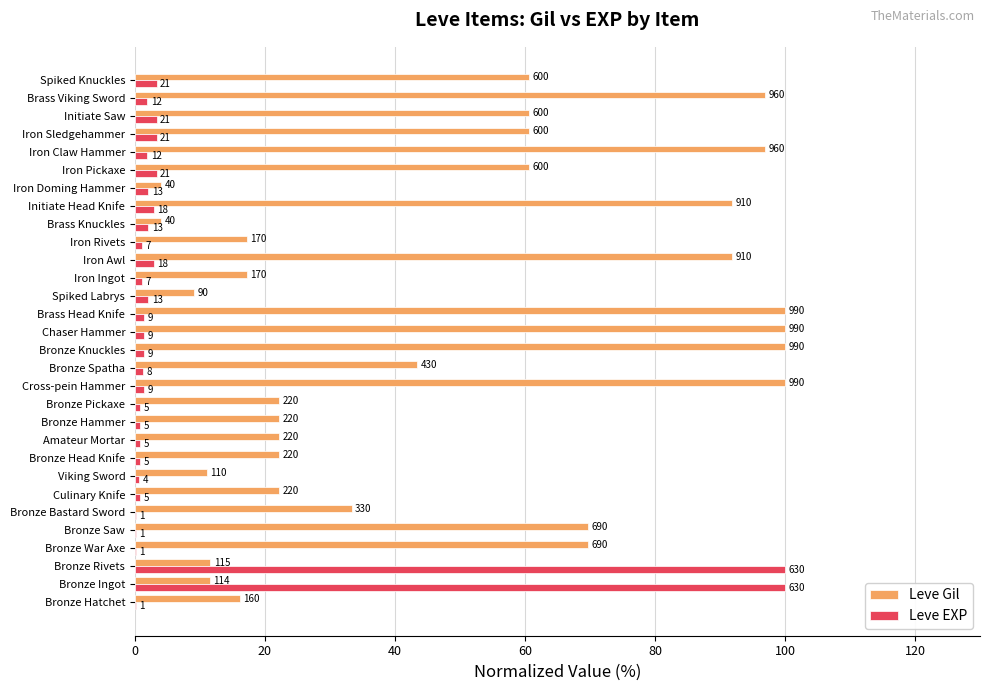

What is the value of the Leve Gil bar at the 20th from the left?

91.9